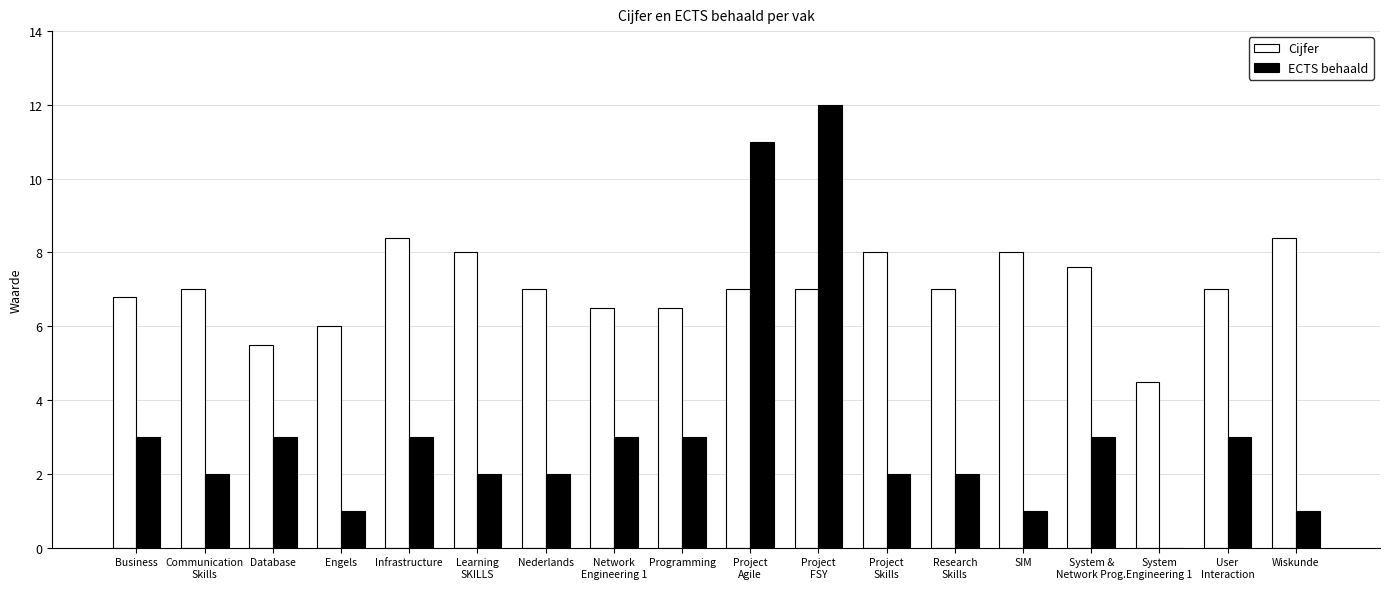

How many distinct data groups are displayed?

2